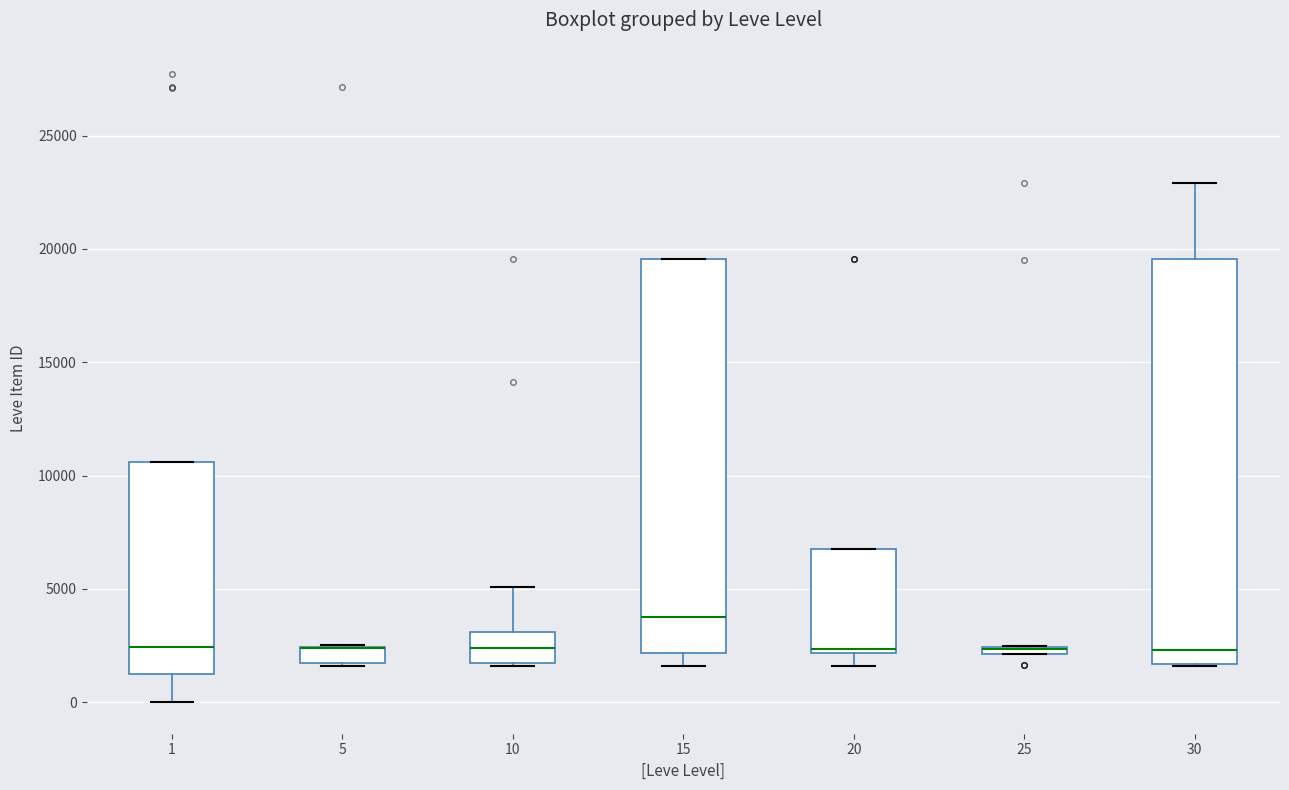

Where is the upper edge of the box at x = 25 on the y-axis? The values are not printed on the chart, so give them approximately, as read against the axis.

2500